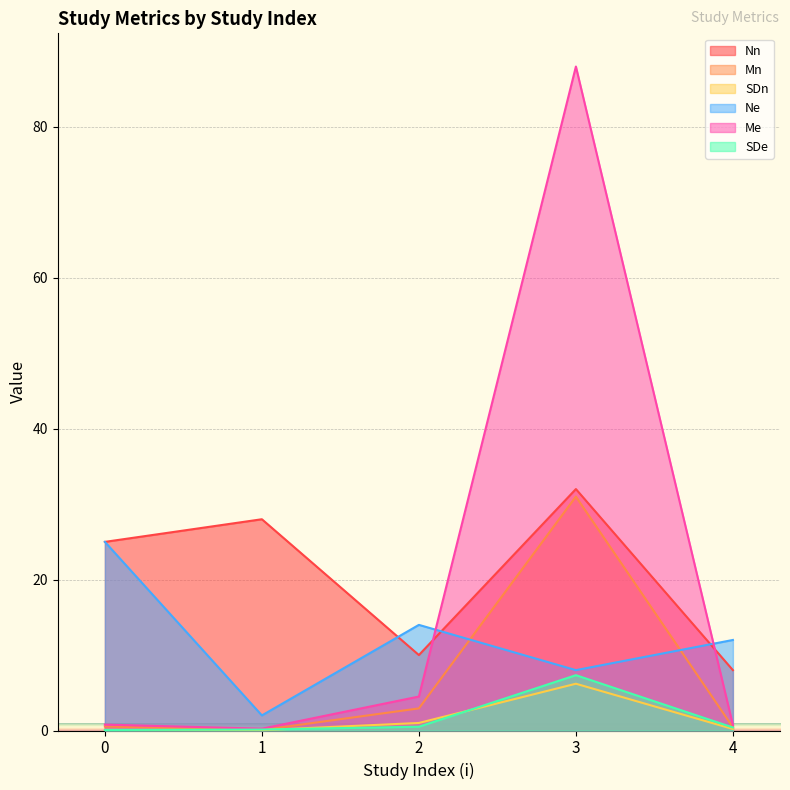

How many lines are shown in the chart?

6